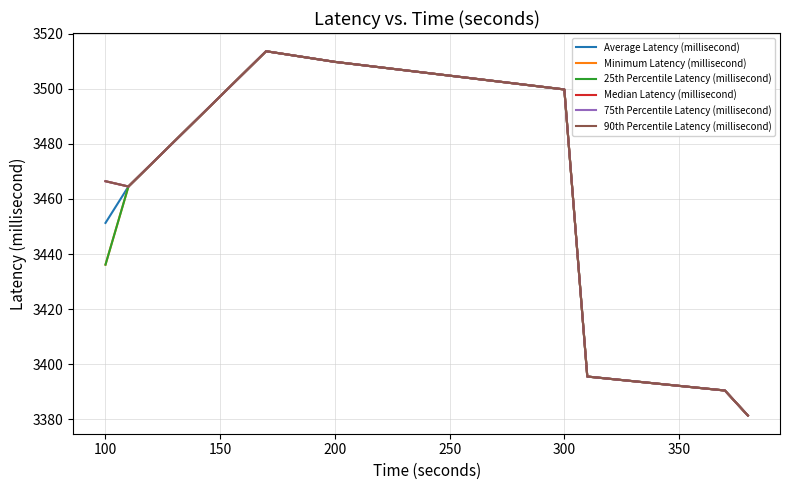

Which series has the largest range (max minus min)?

Average Latency (millisecond)